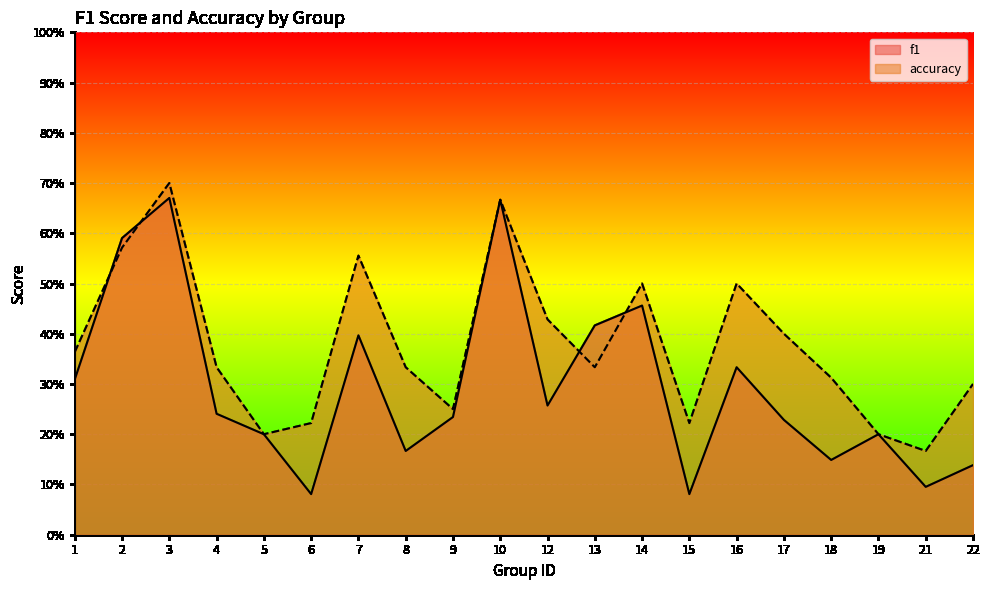

What is the sum of the f1 values at 15 and 17?

0.3